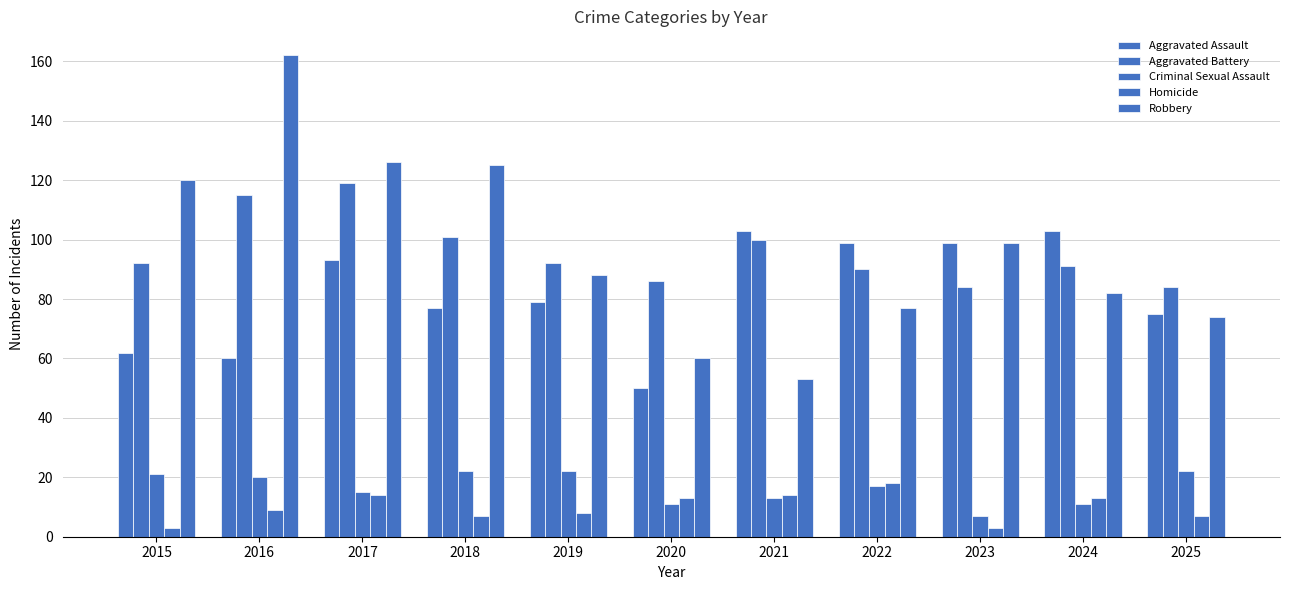

How many groups of bars are there?

11